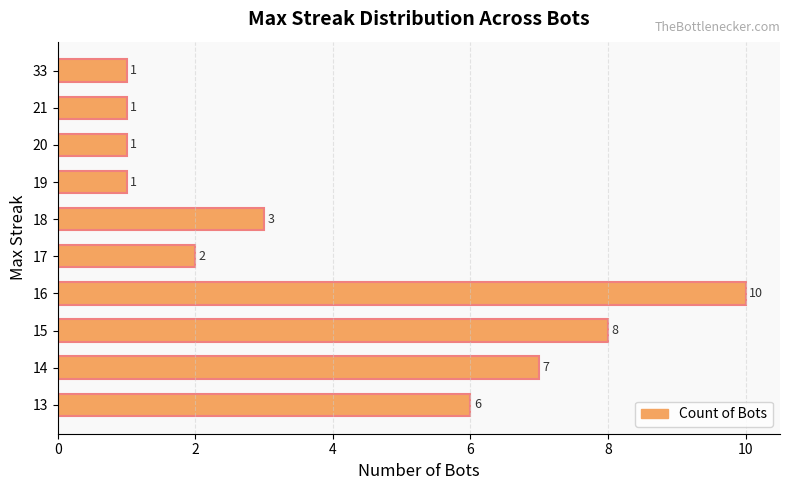

Reading top to bottom, list all the values displayed in this chart.

1	1	1	1	3	2	10	8	7	6